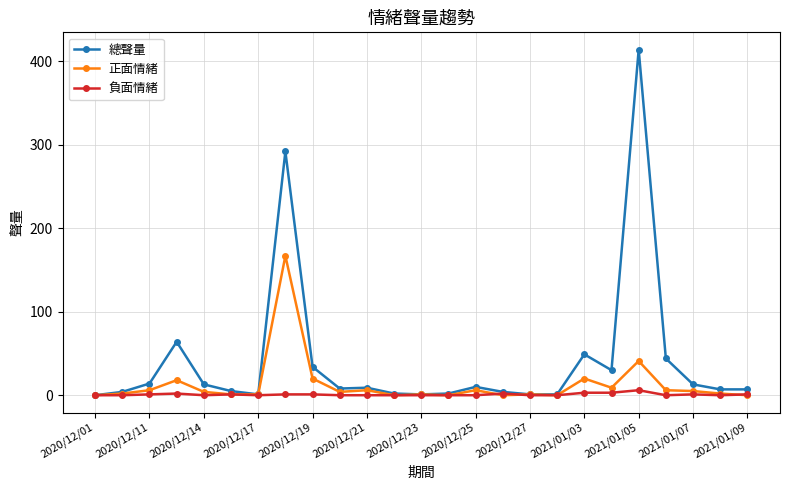

Rank the series by their maximum value, from highest to lowest.

總聲量, 正面情緒, 負面情緒